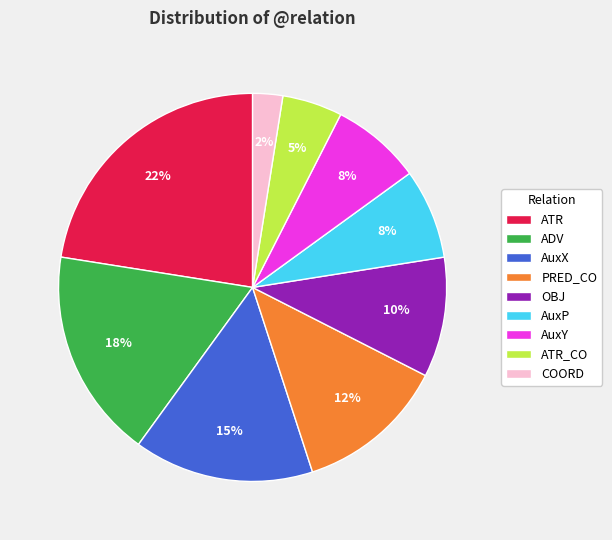

To the nearest percent, what is the average slice percentage?

11%